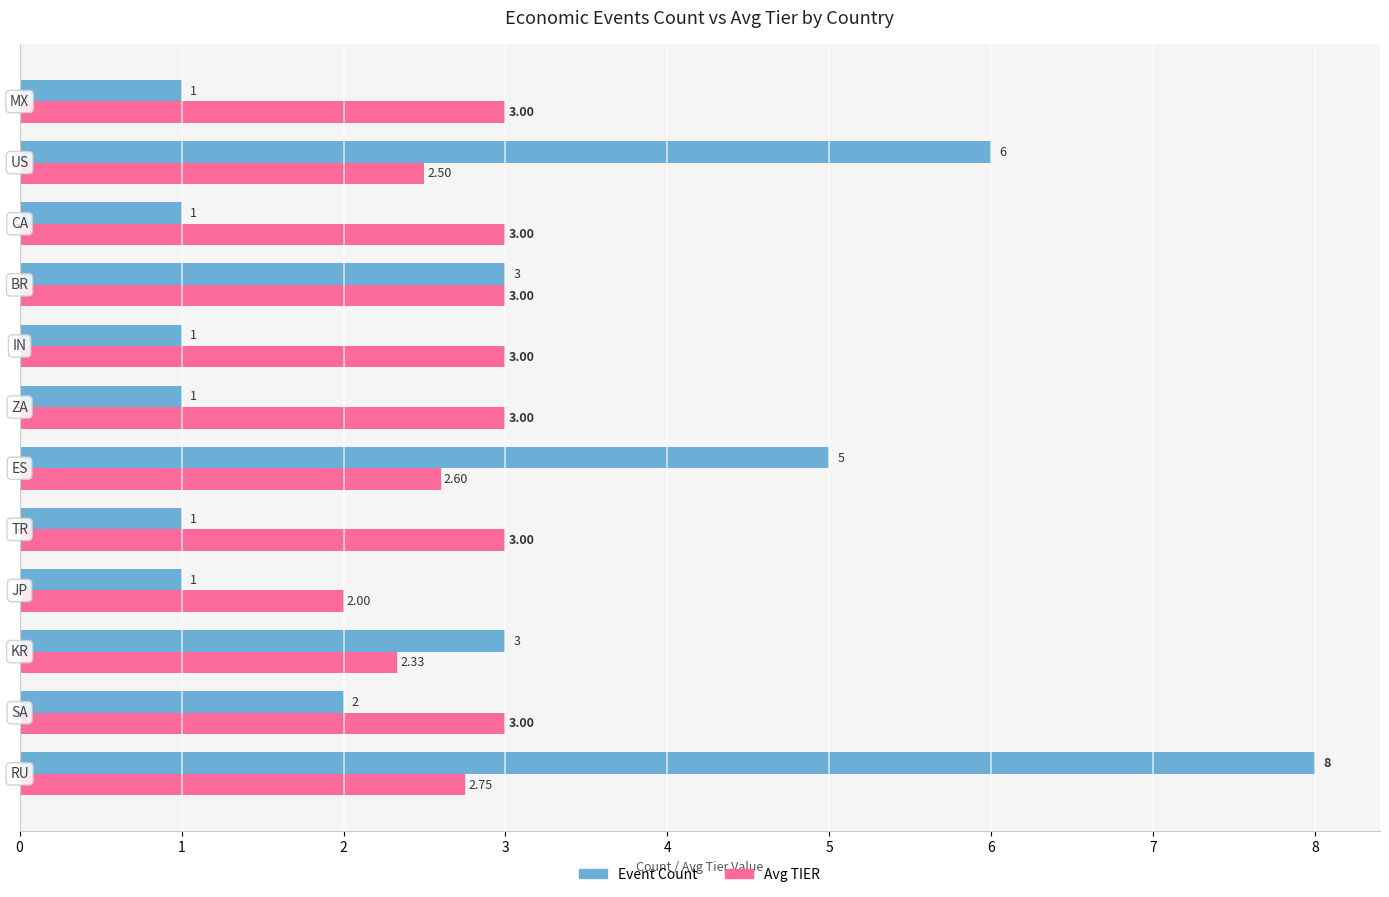

Which series has the largest total across all categories?

Avg TIER